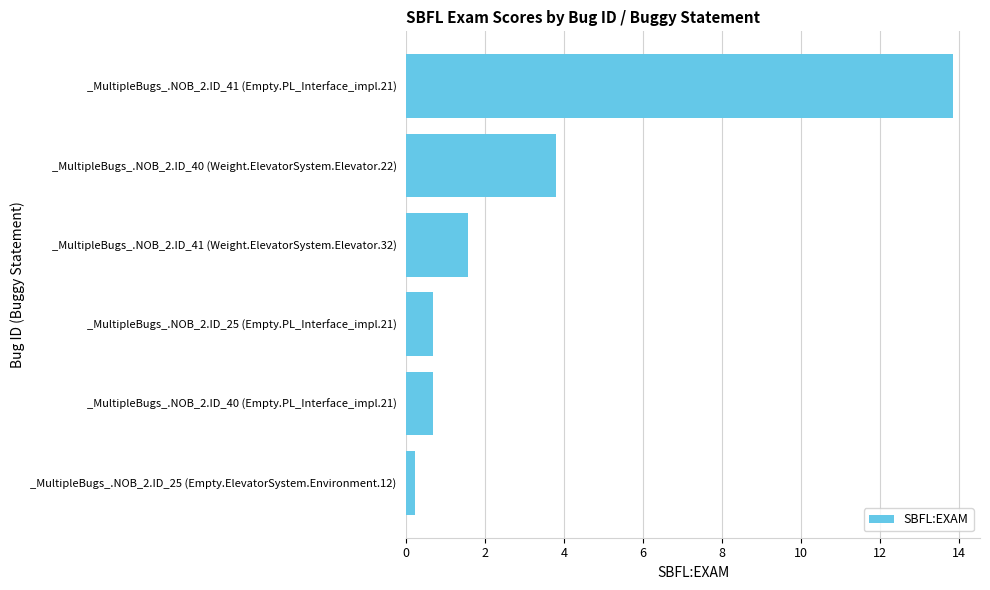

What is the difference between the maximum and minimum values?

13.6